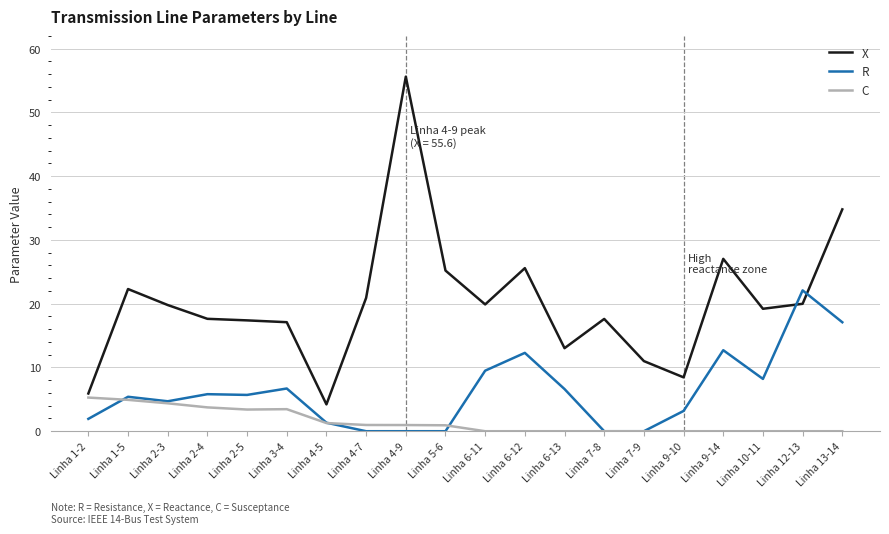

What are all the series names shown in the legend?

X, R, C